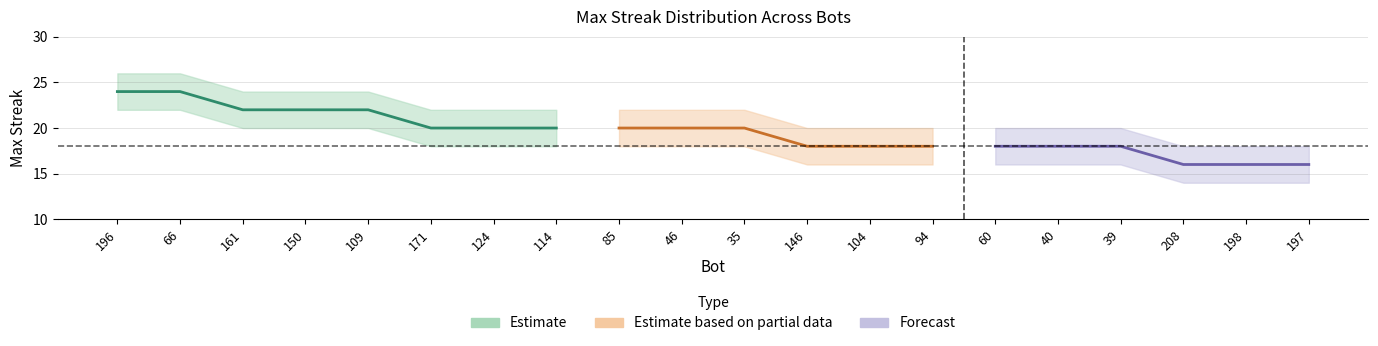

At which label does maxStreak_upper reach its minimum?

208